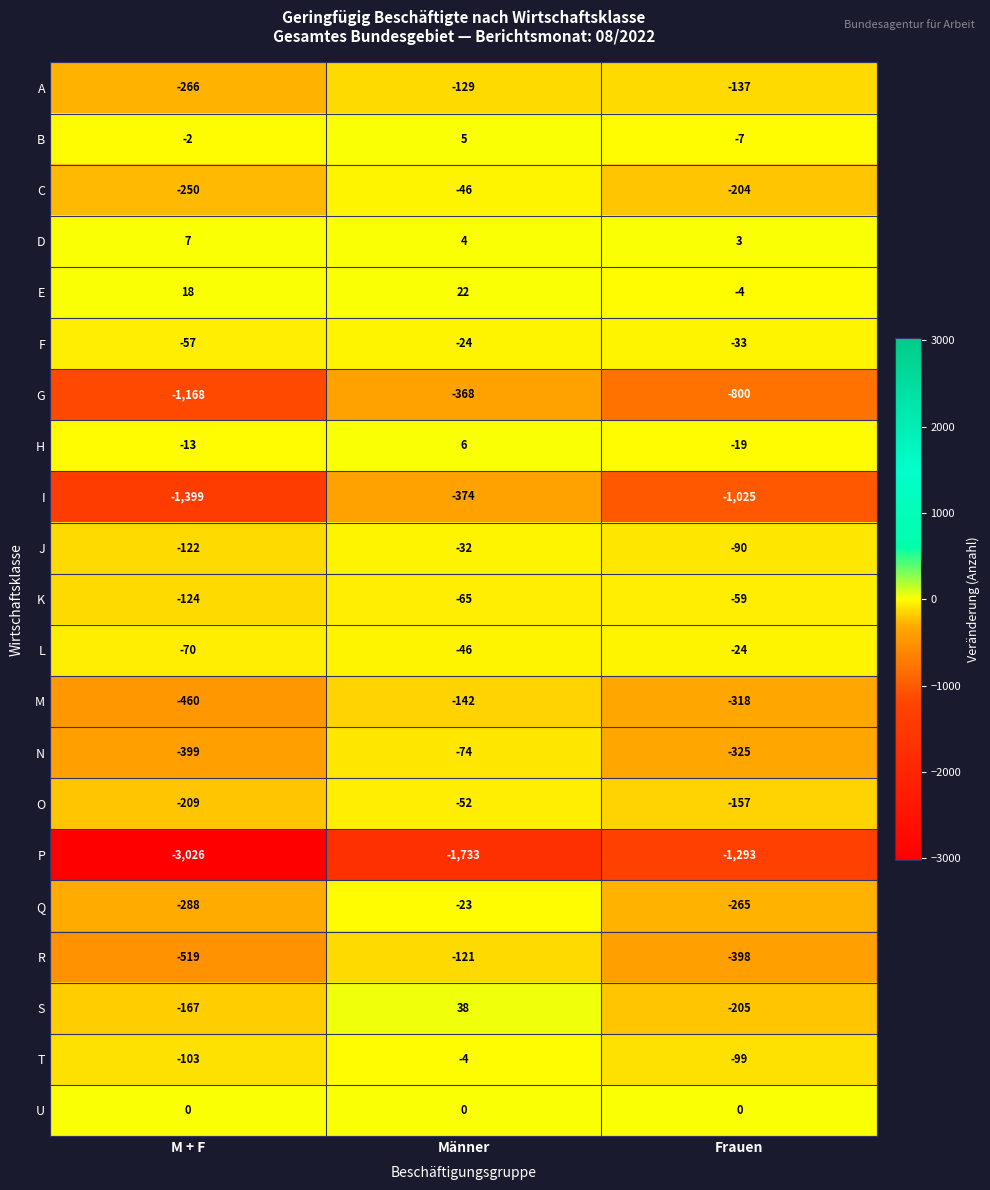

Where is O nearest to the value -130?

Frauen